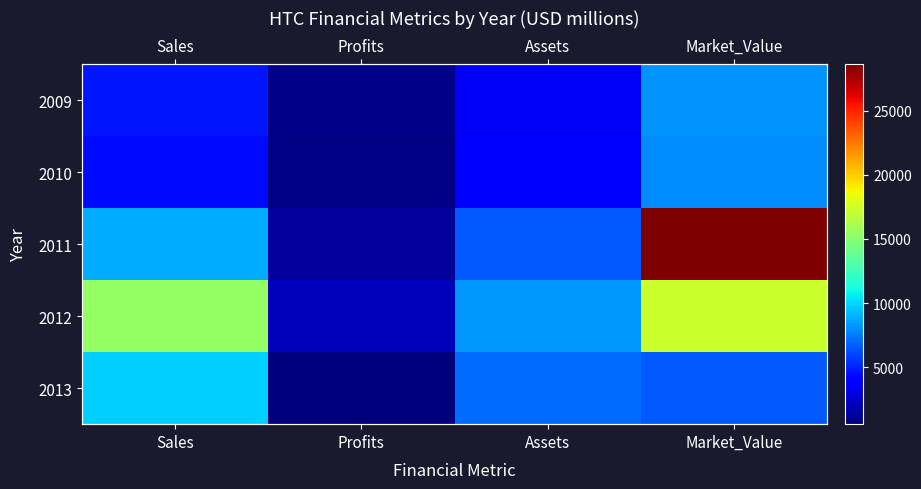

What is the difference between the maximum and second lowest values in the 2010 series?

4290.0